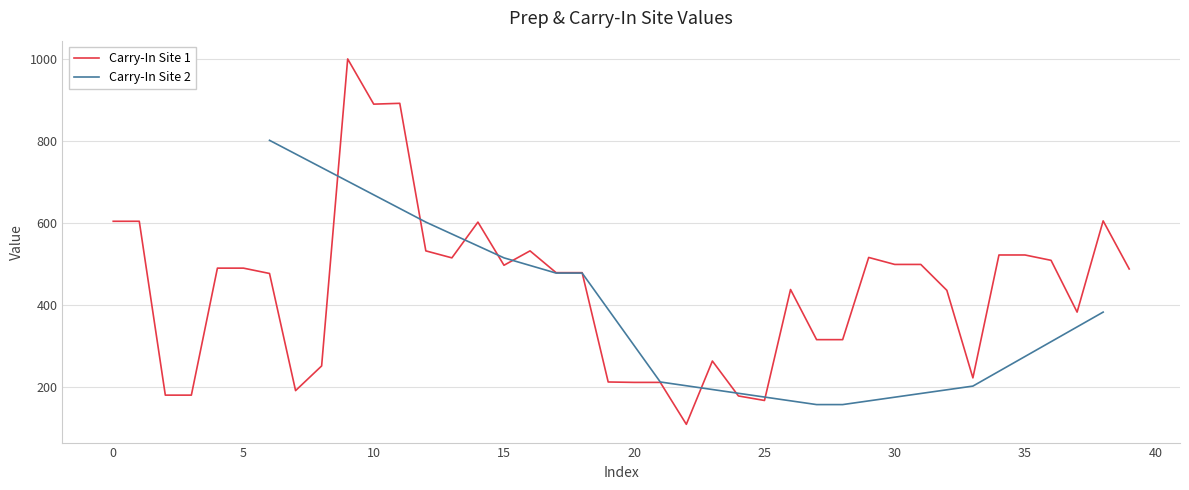

What is the label of the 3rd point from the right?

37